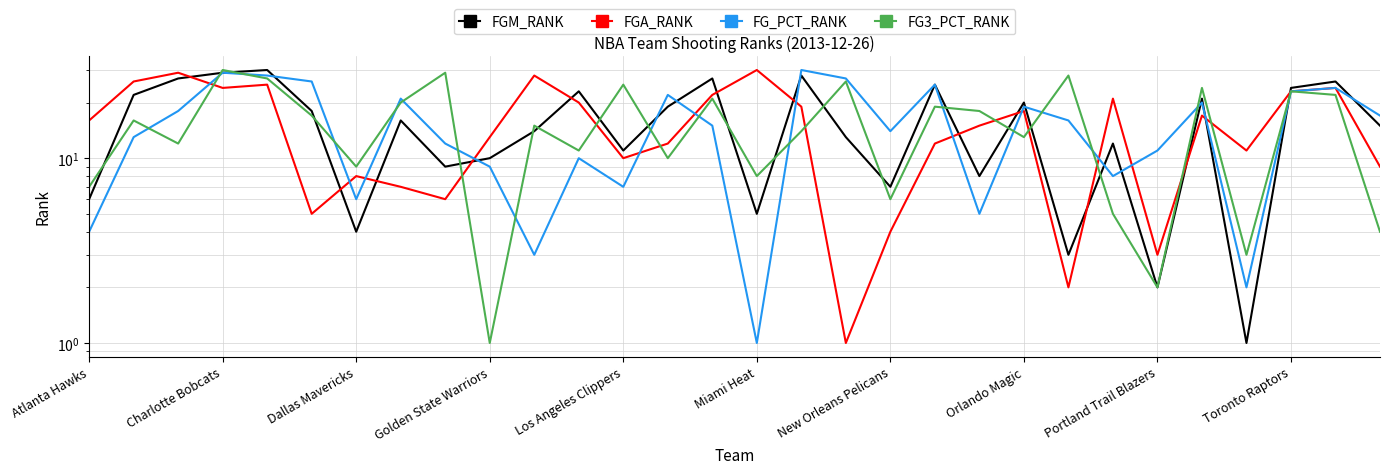

How many data points does each series have?

30